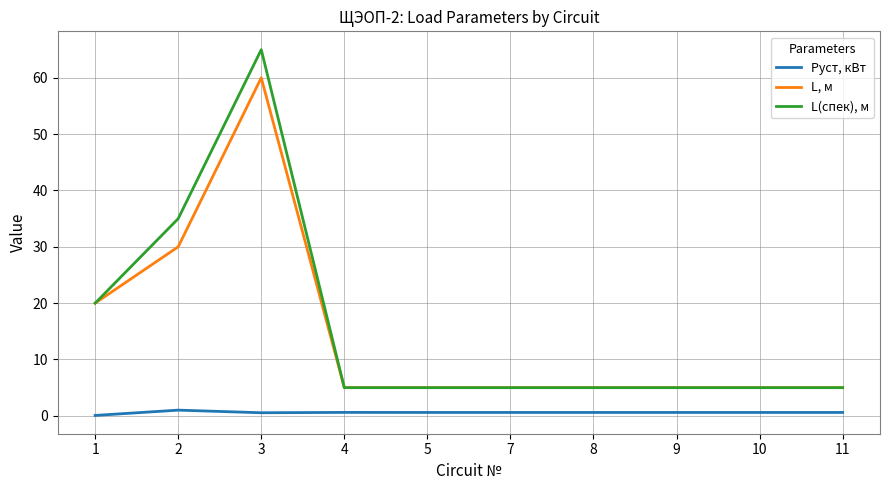

True or false: L, м and Pуст, кВт intersect in this chart.

False